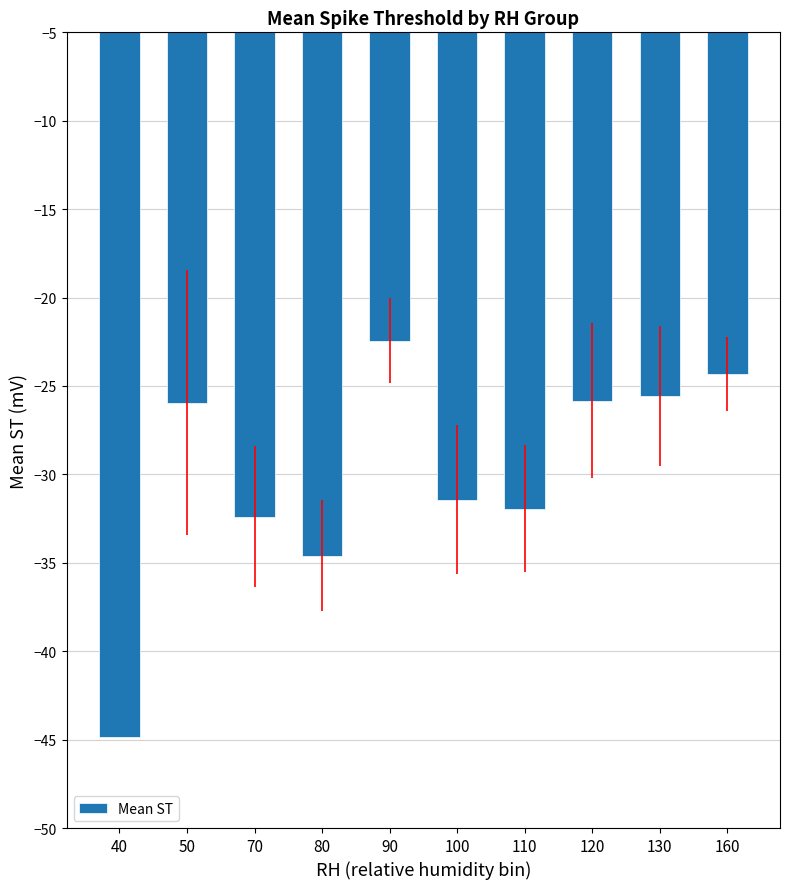

Does the chart contain stacked bars?

No